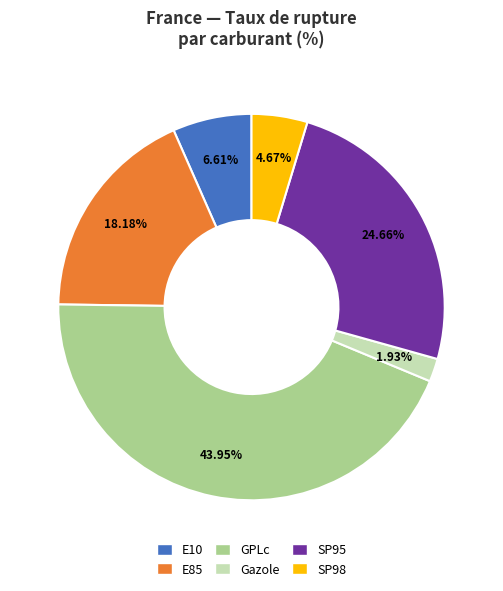

To the nearest percent, what percentage of the pie is SP98?

5%